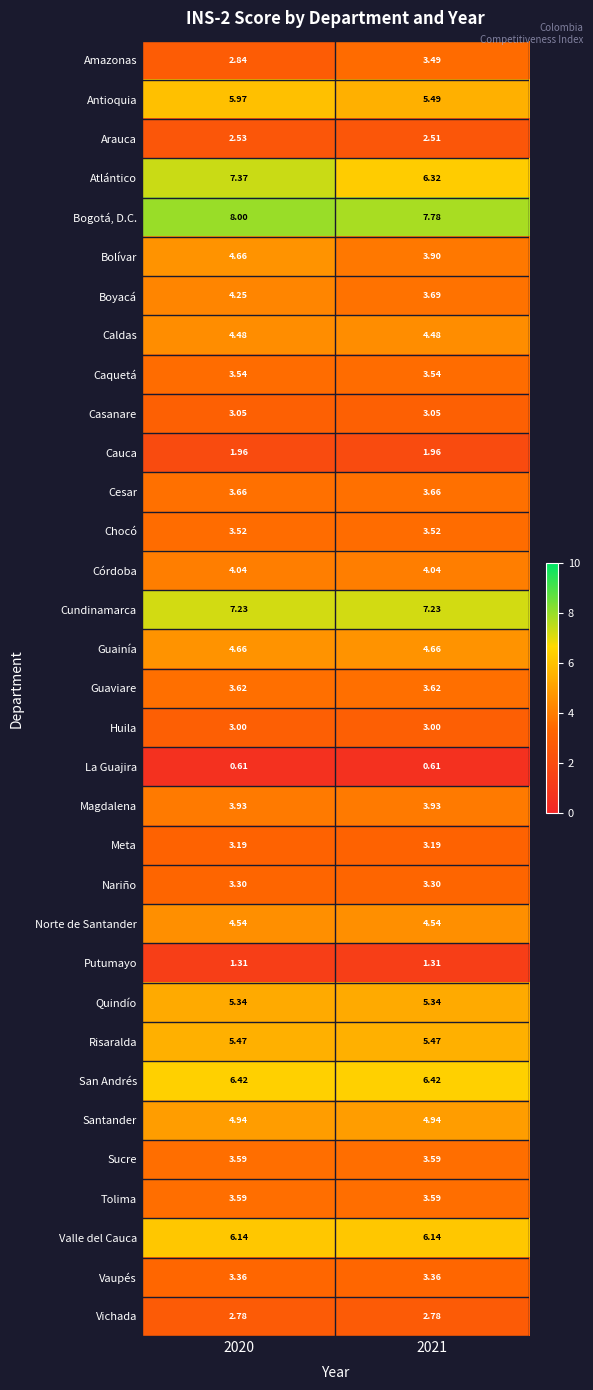

Between 2020 and 2021, which series saw the biggest shift?

Atlántico